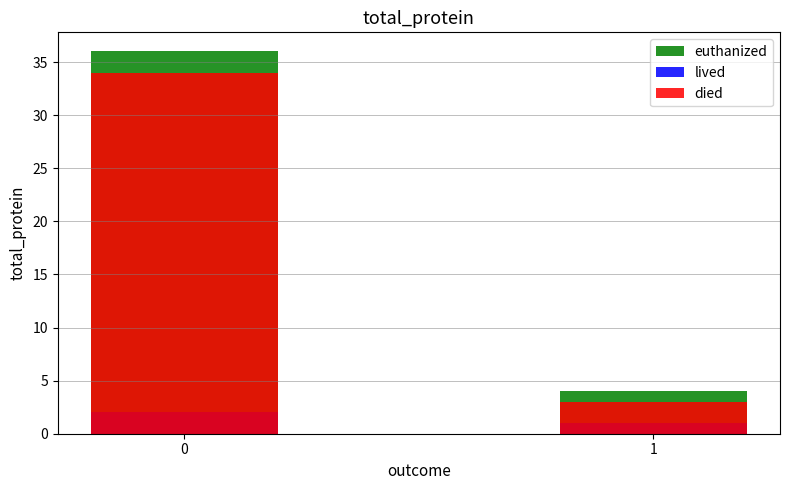

Count the died values in the range 3 to 34.

2